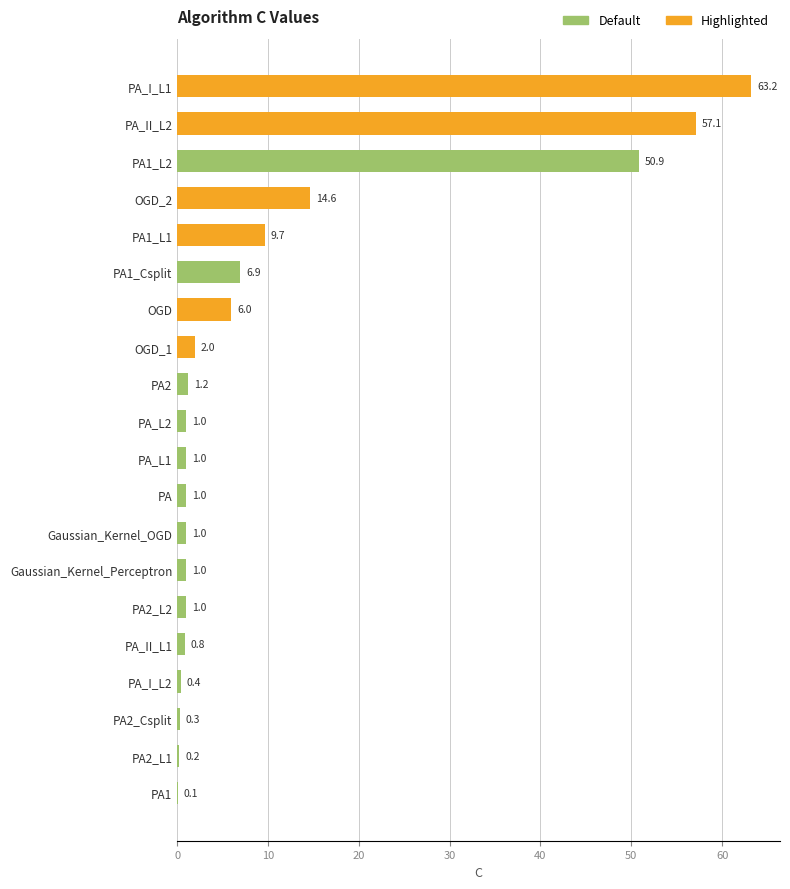

Approximately how many times larger is the value at OGD_2 compared to Gaussian_Kernel_Perceptron?

14.6